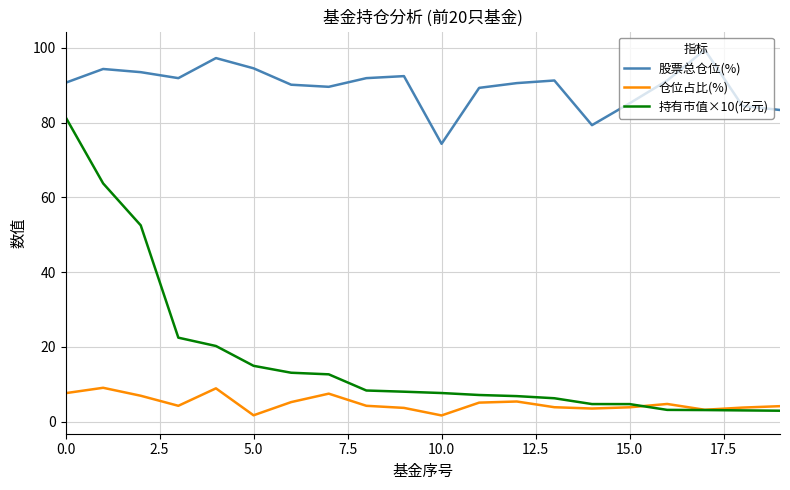

What is the smallest value displayed?

1.6